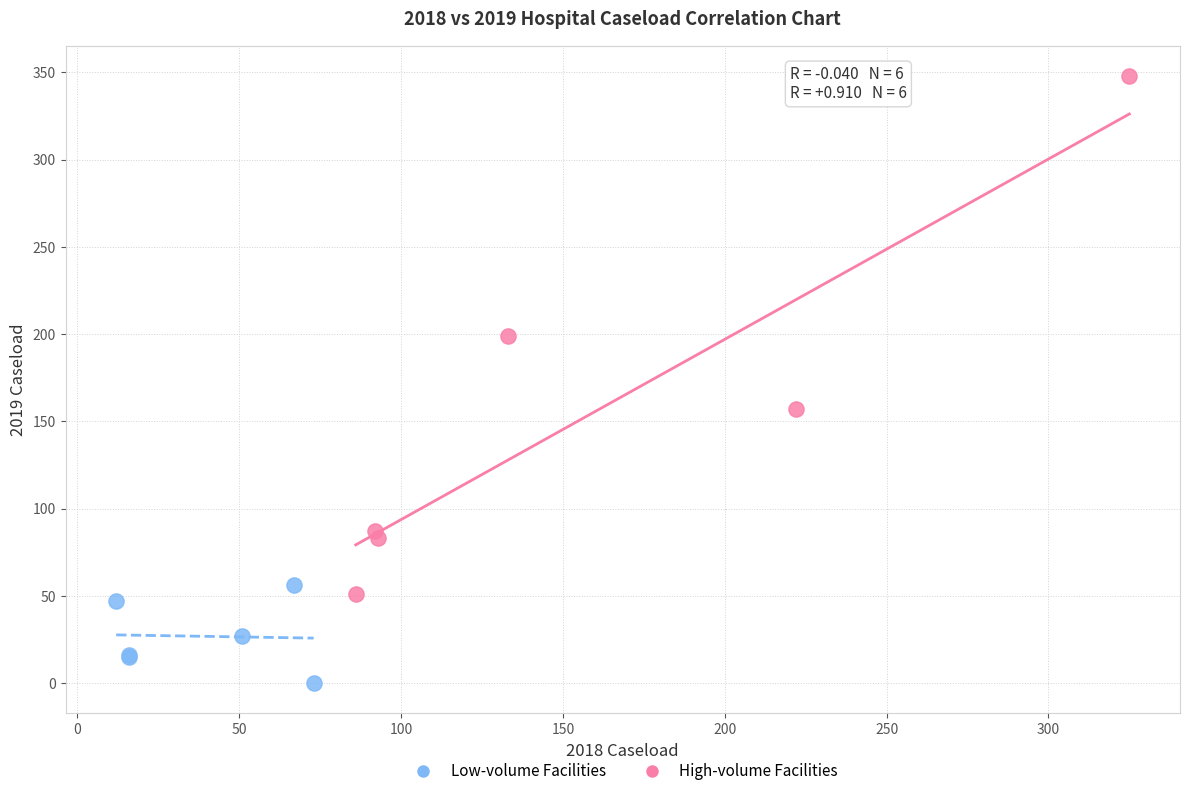

Which series reaches the minimum Y coordinate?

Low-volume Facilities